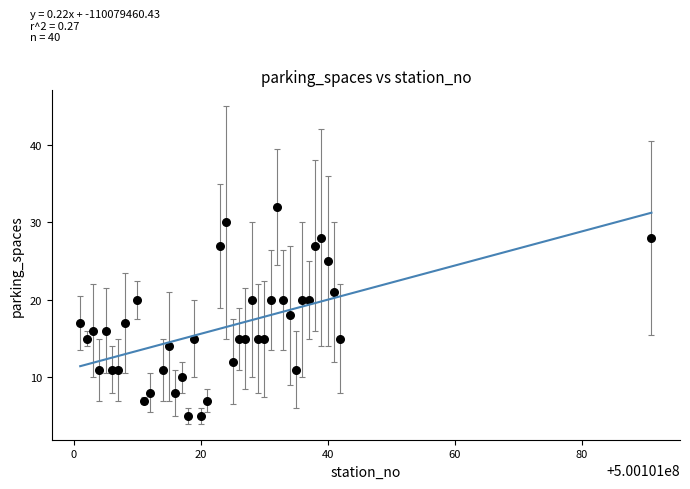

What is the range of Y values (max minus min)?

27